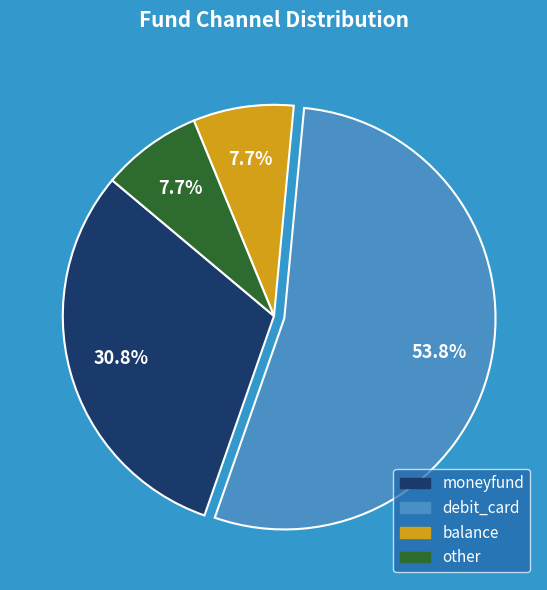

To the nearest percent, what is the combined percentage of balance and debit_card?

62%